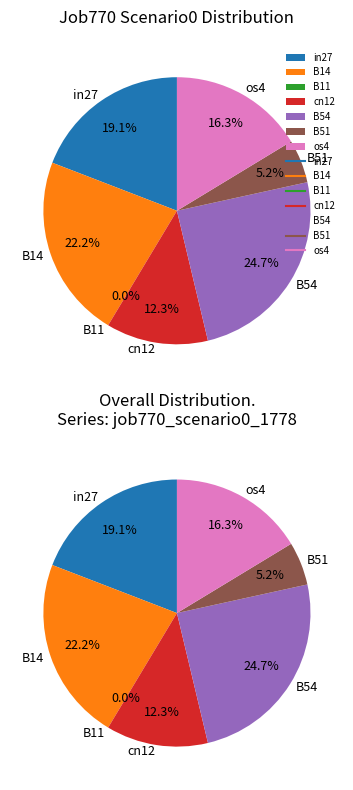

What percentage is the B51 slice, to the nearest percent?

5%